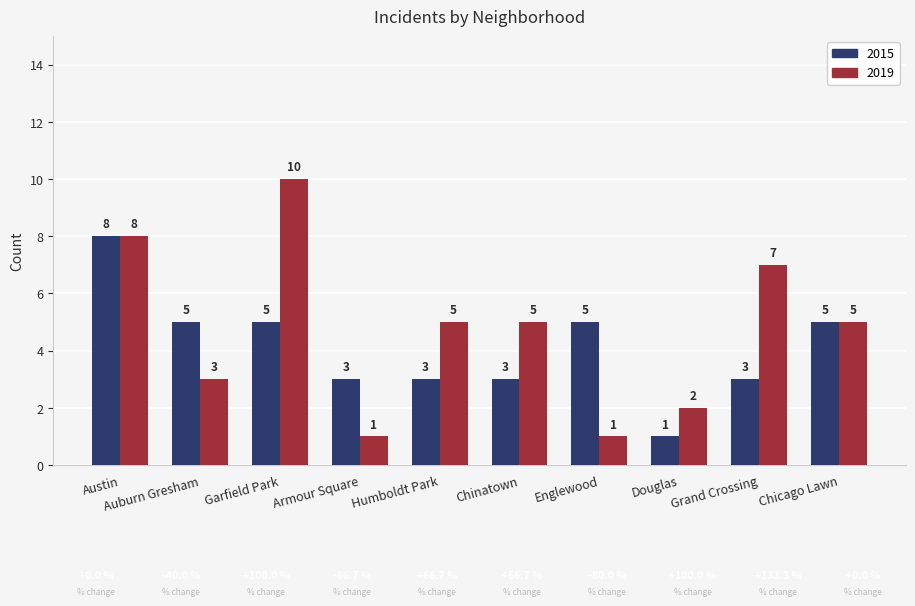

The value of 2015 at Chicago Lawn is 5. True or false?

True